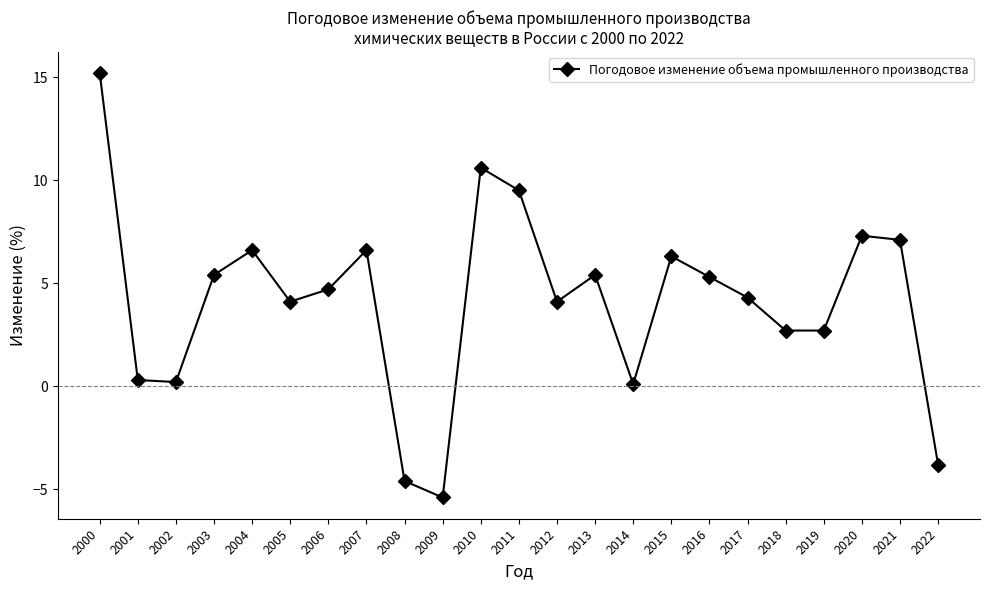

What is the value of the 5th point from the left?

6.6